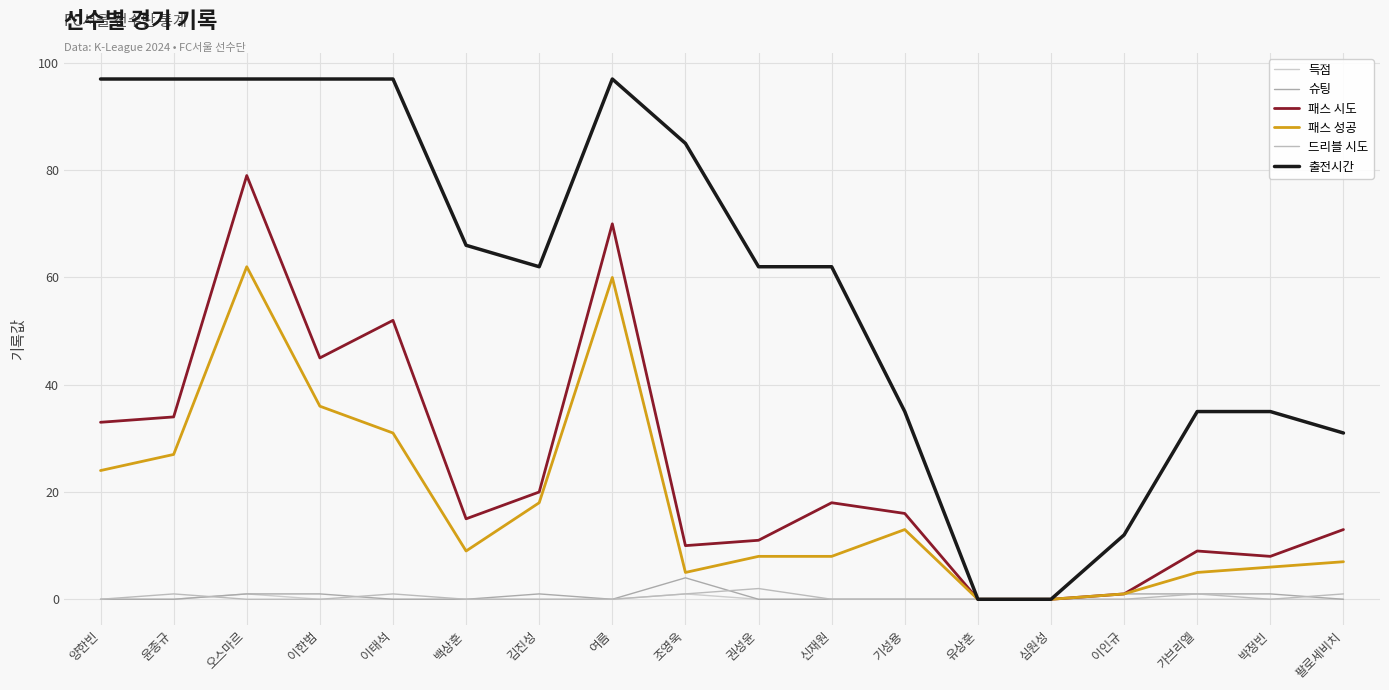

Between 박정빈 and 윤종규, which is larger?

박정빈